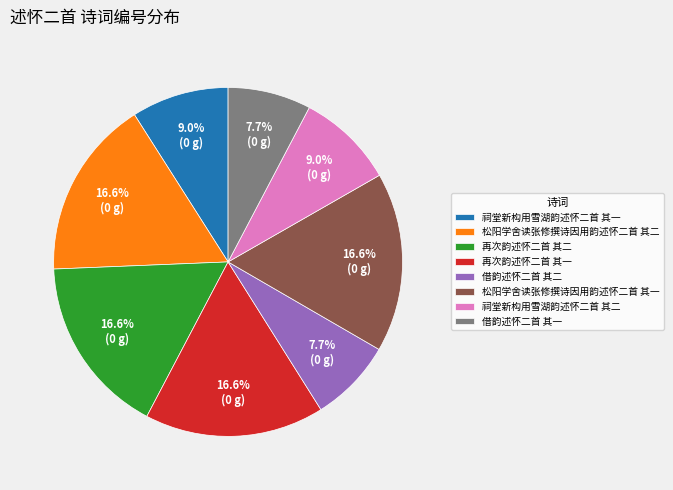

How many slices are in this pie chart?

8